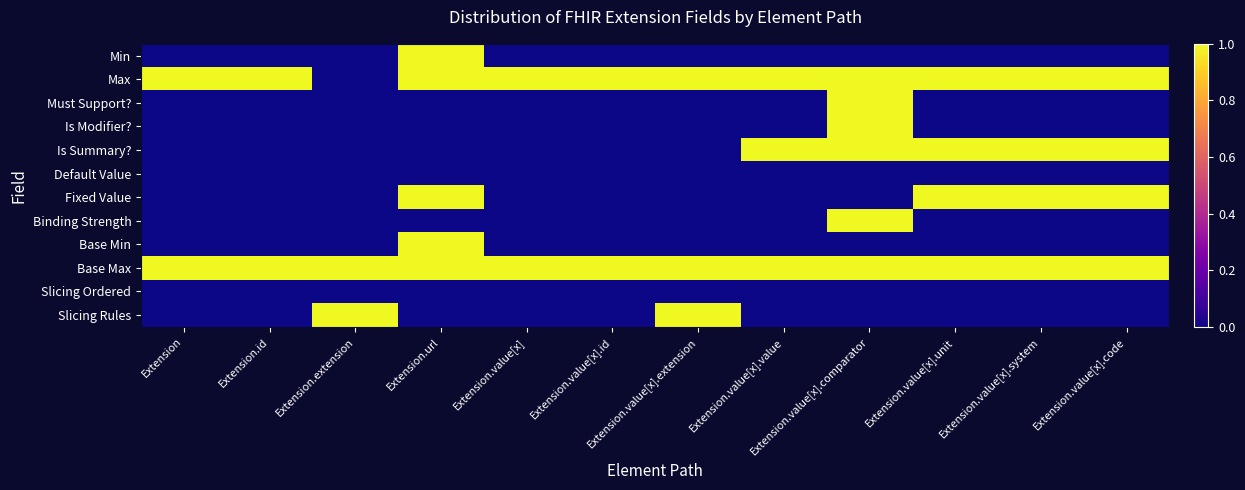

Between Extension.url and Extension.value[x], which is larger?

Extension.url